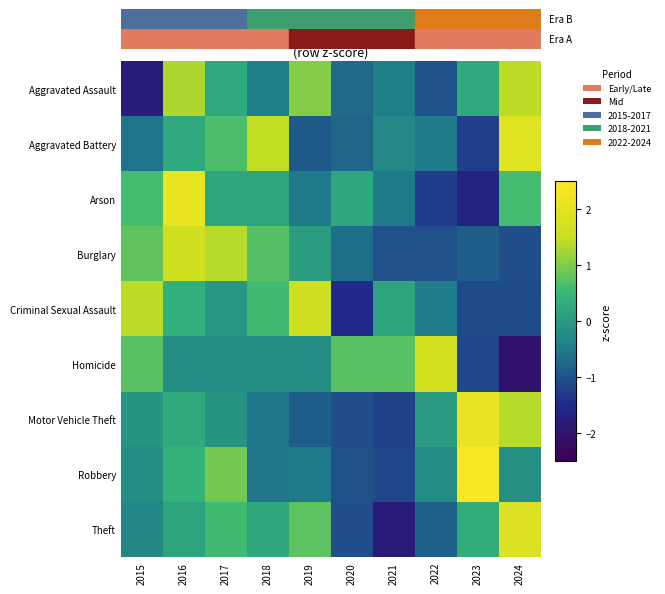

At 2019, list the series in order from smallest to largest.

Aggravated Battery, Motor Vehicle Theft, Arson, Robbery, Homicide, Burglary, Theft, Aggravated Assault, Criminal Sexual Assault